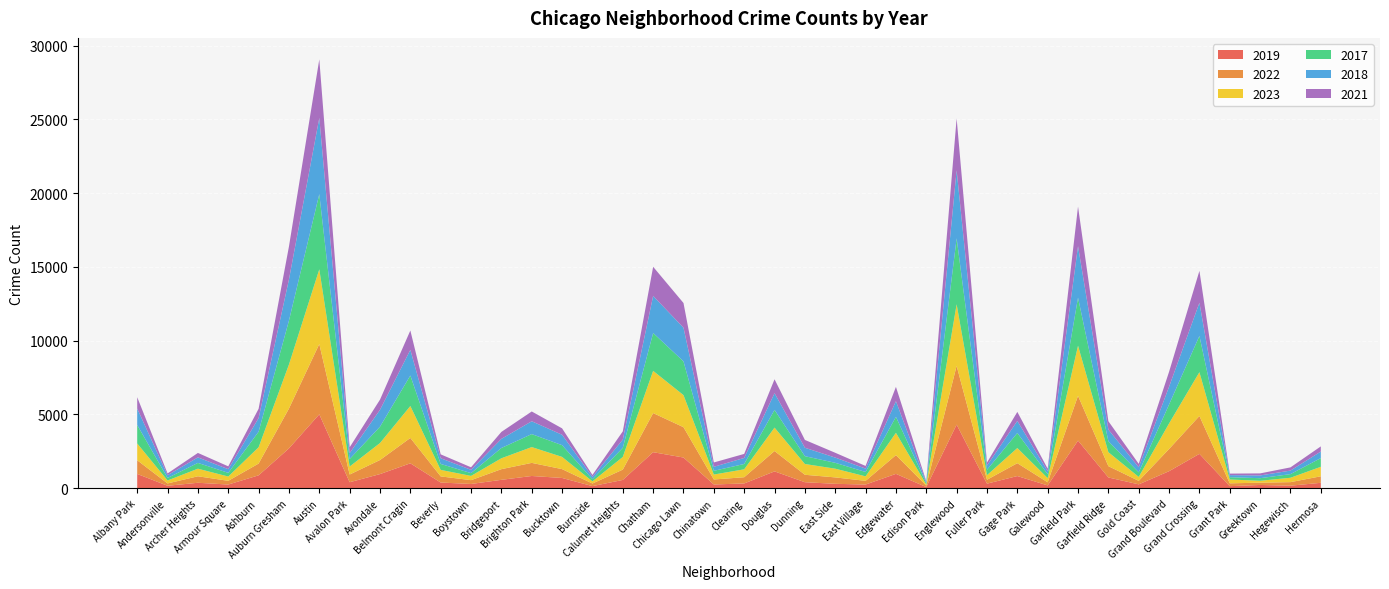

Reading left to right, extract all data points from this chart.

2019: Albany Park=968	Andersonville=166	Archer Heights=368	Armour Square=249	Ashburn=872	Auburn Gresham=2700	Austin=5008	Avalon Park=405	Avondale=957	Belmont Cragin=1687	Beverly=385	Boystown=287	Bridgeport=568	Brighton Park=828	Bucktown=694	Burnside=142	Calumet Heights=561	Chatham=2441	Chicago Lawn=2079	Chinatown=253	Clearing=322	Douglas=1140	Dunning=406	East Side=298	East Village=248	Edgewater=972	Edison Park=77	Englewood=4310	Fuller Park=308	Gage Park=824	Galewood=189	Garfield Park=3227	Garfield Ridge=728	Gold Coast=261	Grand Boulevard=1153	Grand Crossing=2328	Grant Park=138	Greektown=220	Hegewisch=171	Hermosa=365
2022: Albany Park=926	Andersonville=157	Archer Heights=440	Armour Square=251	Ashburn=797	Auburn Gresham=2698	Austin=4763	Avalon Park=522	Avondale=953	Belmont Cragin=1719	Beverly=414	Boystown=258	Bridgeport=722	Brighton Park=888	Bucktown=599	Burnside=175	Calumet Heights=698	Chatham=2650	Chicago Lawn=2056	Chinatown=338	Clearing=422	Douglas=1379	Dunning=504	East Side=434	East Village=250	Edgewater=1269	Edison Park=99	Englewood=3980	Fuller Park=263	Gage Park=871	Galewood=210	Garfield Park=3035	Garfield Ridge=766	Gold Coast=236	Grand Boulevard=1504	Grand Crossing=2566	Grant Park=192	Greektown=154	Hegewisch=240	Hermosa=442
2023: Albany Park=1138	Andersonville=201	Archer Heights=515	Armour Square=291	Ashburn=1106	Auburn Gresham=2987	Austin=5065	Avalon Park=542	Avondale=1152	Belmont Cragin=2165	Beverly=442	Boystown=288	Bridgeport=739	Brighton Park=1072	Bucktown=829	Burnside=146	Calumet Heights=860	Chatham=2862	Chicago Lawn=2174	Chinatown=335	Clearing=537	Douglas=1588	Dunning=730	East Side=592	East Village=305	Edgewater=1513	Edison Park=71	Englewood=4175	Fuller Park=313	Gage Park=1028	Galewood=285	Garfield Park=3397	Garfield Ridge=949	Gold Coast=268	Grand Boulevard=1734	Grand Crossing=2971	Grant Park=261	Greektown=129	Hegewisch=297	Hermosa=645
2017: Albany Park=1252	Andersonville=171	Archer Heights=391	Armour Square=250	Ashburn=1053	Auburn Gresham=2973	Austin=5096	Avalon Park=508	Avondale=1107	Belmont Cragin=2066	Beverly=403	Boystown=188	Bridgeport=697	Brighton Park=879	Bucktown=795	Burnside=145	Calumet Heights=620	Chatham=2566	Chicago Lawn=2288	Chinatown=253	Clearing=360	Douglas=1201	Dunning=531	East Side=397	East Village=296	Edgewater=1082	Edison Park=87	Englewood=4471	Fuller Park=365	Gage Park=1019	Galewood=265	Garfield Park=3257	Garfield Ridge=743	Gold Coast=311	Grand Boulevard=1281	Grand Crossing=2456	Grant Park=154	Greektown=176	Hegewisch=246	Hermosa=589
2018: Albany Park=1117	Andersonville=184	Archer Heights=374	Armour Square=248	Ashburn=924	Auburn Gresham=2787	Austin=5163	Avalon Park=401	Avondale=1142	Belmont Cragin=1738	Beverly=386	Boystown=224	Bridgeport=616	Brighton Park=870	Bucktown=704	Burnside=160	Calumet Heights=554	Chatham=2513	Chicago Lawn=2280	Chinatown=273	Clearing=409	Douglas=1131	Dunning=571	East Side=354	East Village=230	Edgewater=1063	Edison Park=75	Englewood=4608	Fuller Park=289	Gage Park=817	Galewood=202	Garfield Park=3486	Garfield Ridge=789	Gold Coast=342	Grand Boulevard=1205	Grand Crossing=2249	Grant Park=141	Greektown=185	Hegewisch=240	Hermosa=443
2021: Albany Park=767	Andersonville=123	Archer Heights=303	Armour Square=193	Ashburn=630	Auburn Gresham=2237	Austin=3971	Avalon Park=395	Avondale=692	Belmont Cragin=1313	Beverly=264	Boystown=173	Bridgeport=474	Brighton Park=663	Bucktown=435	Burnside=130	Calumet Heights=559	Chatham=1974	Chicago Lawn=1675	Chinatown=293	Clearing=274	Douglas=943	Dunning=530	East Side=326	East Village=180	Edgewater=969	Edison Park=62	Englewood=3518	Fuller Park=200	Gage Park=613	Galewood=170	Garfield Park=2685	Garfield Ridge=565	Gold Coast=233	Grand Boulevard=1015	Grand Crossing=2161	Grant Park=104	Greektown=140	Hegewisch=217	Hermosa=350